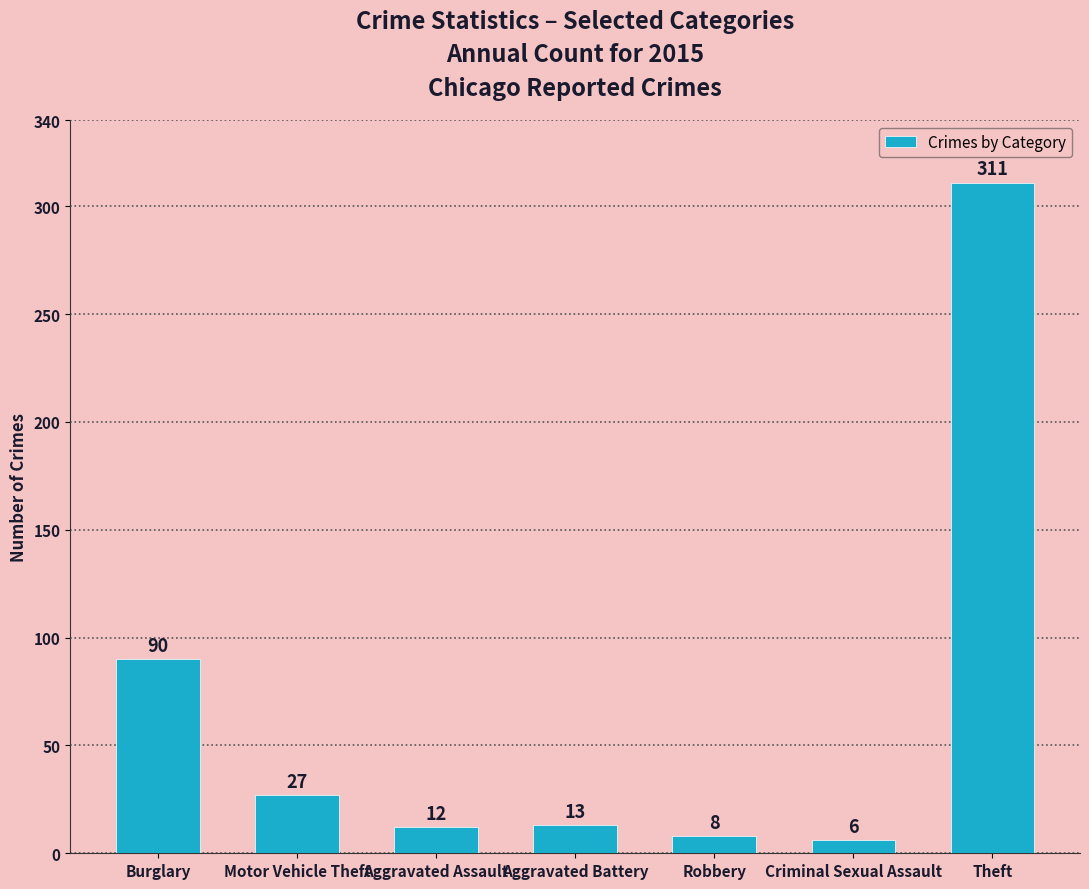

What is the average value?

67